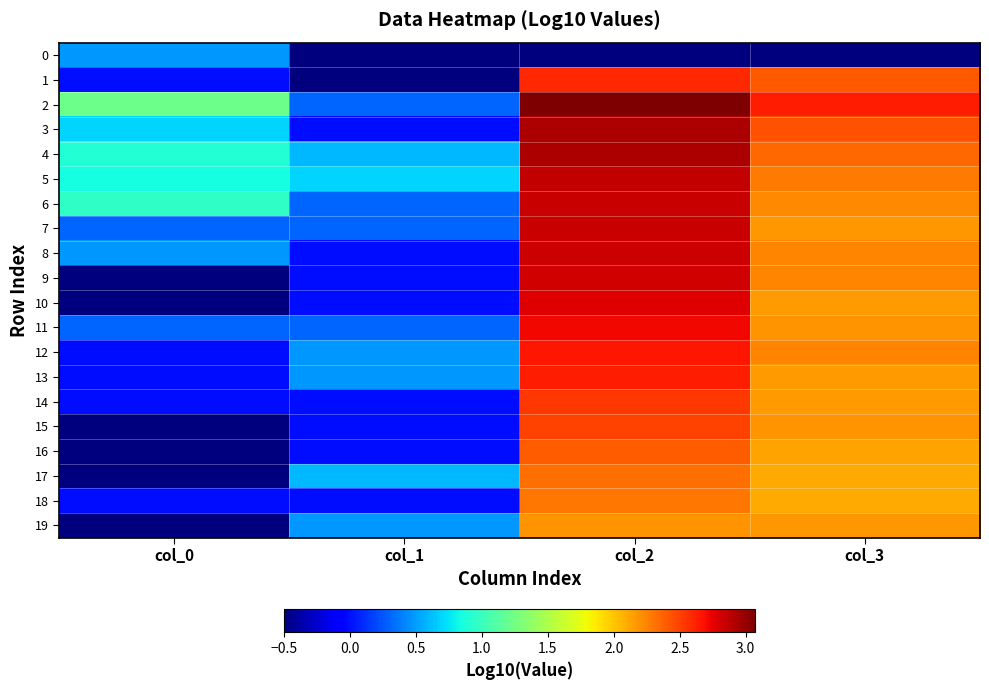

What is the total value across all series at col_0?

0.2